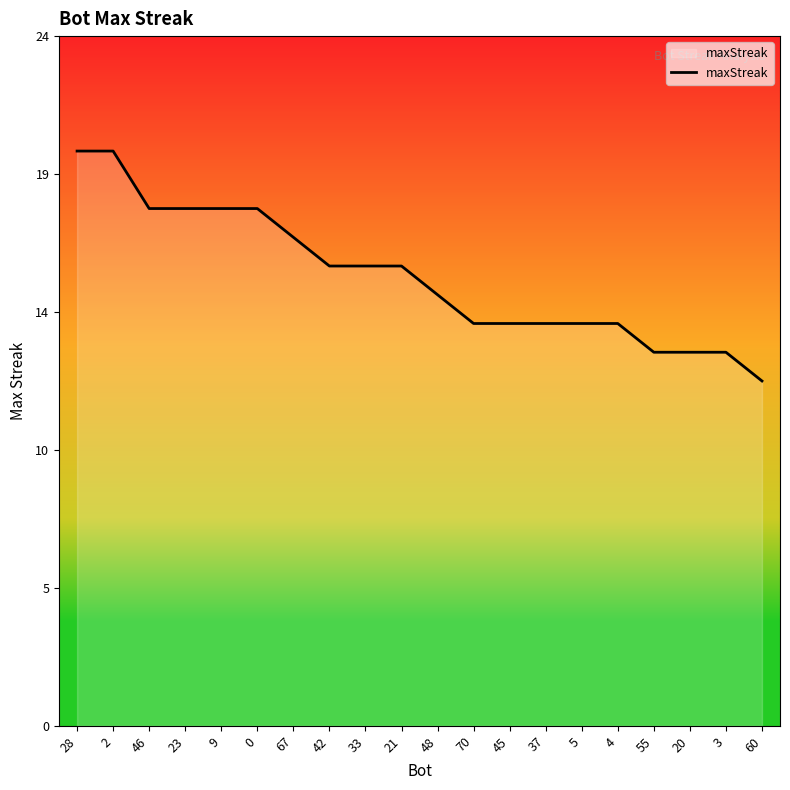

Does the chart have visible grid lines?

No